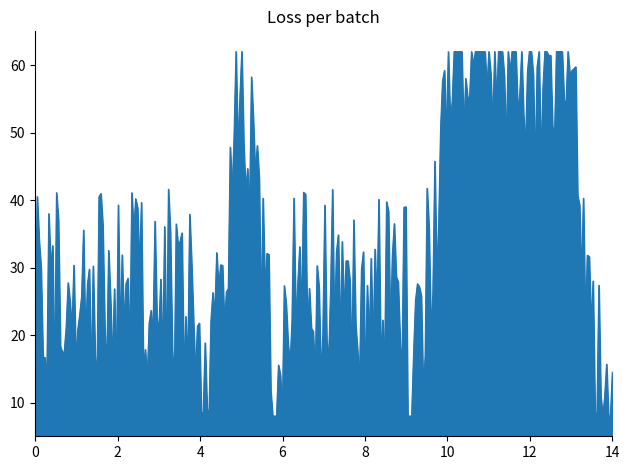

What is the maximum value shown in the chart?

62.0